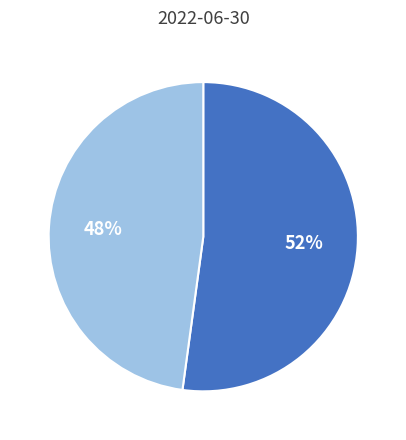

Does any single category account for the majority?

Yes